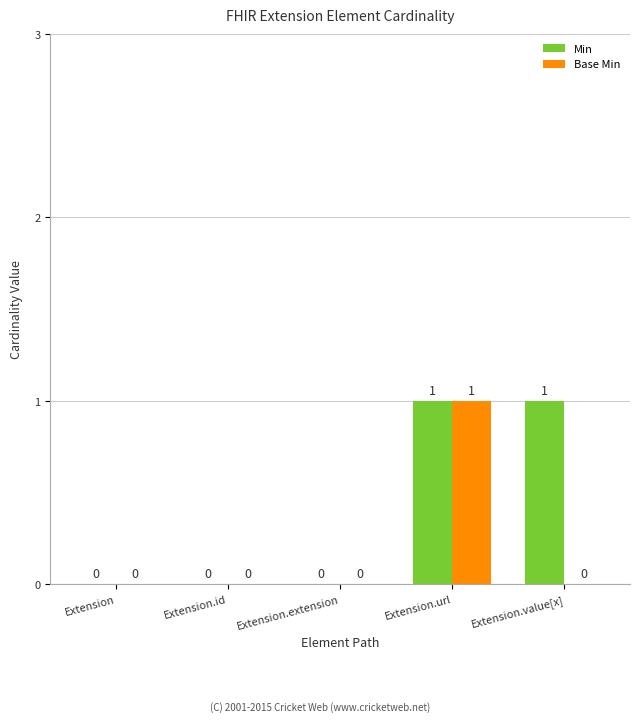

Reading left to right, what are all the values shown in this chart?

Min: 0	0	0	1	1
Base Min: 0	0	0	1	0